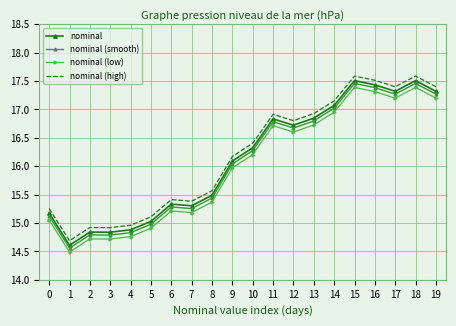

Where does the nominal (smooth) series first go above 16?

9